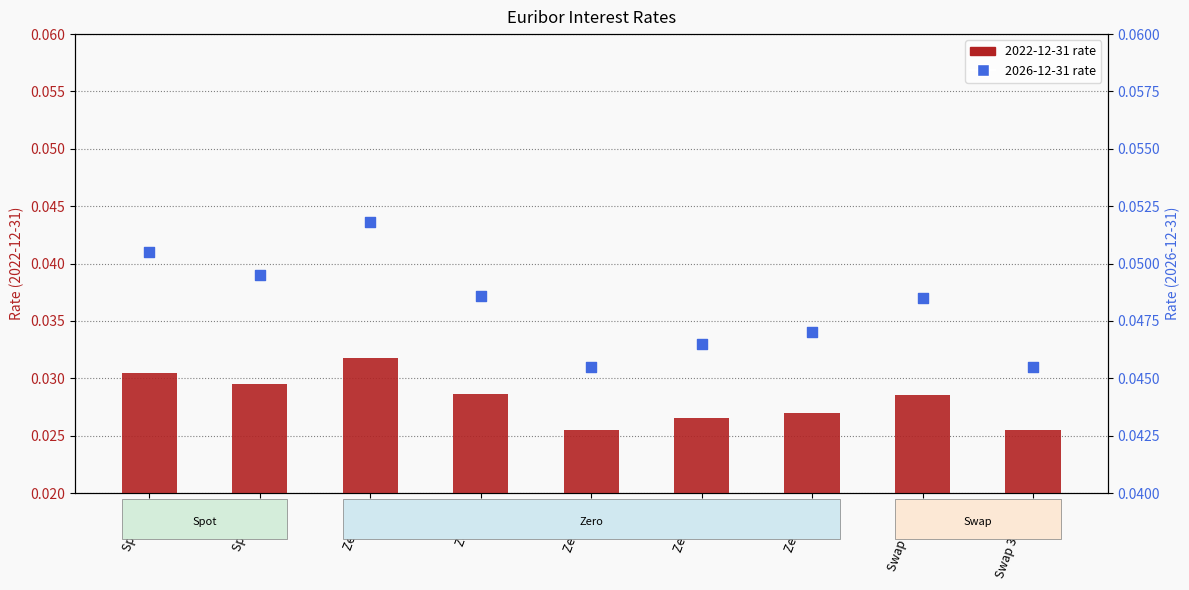

Which series reaches the minimum Y coordinate?

2022-12-31